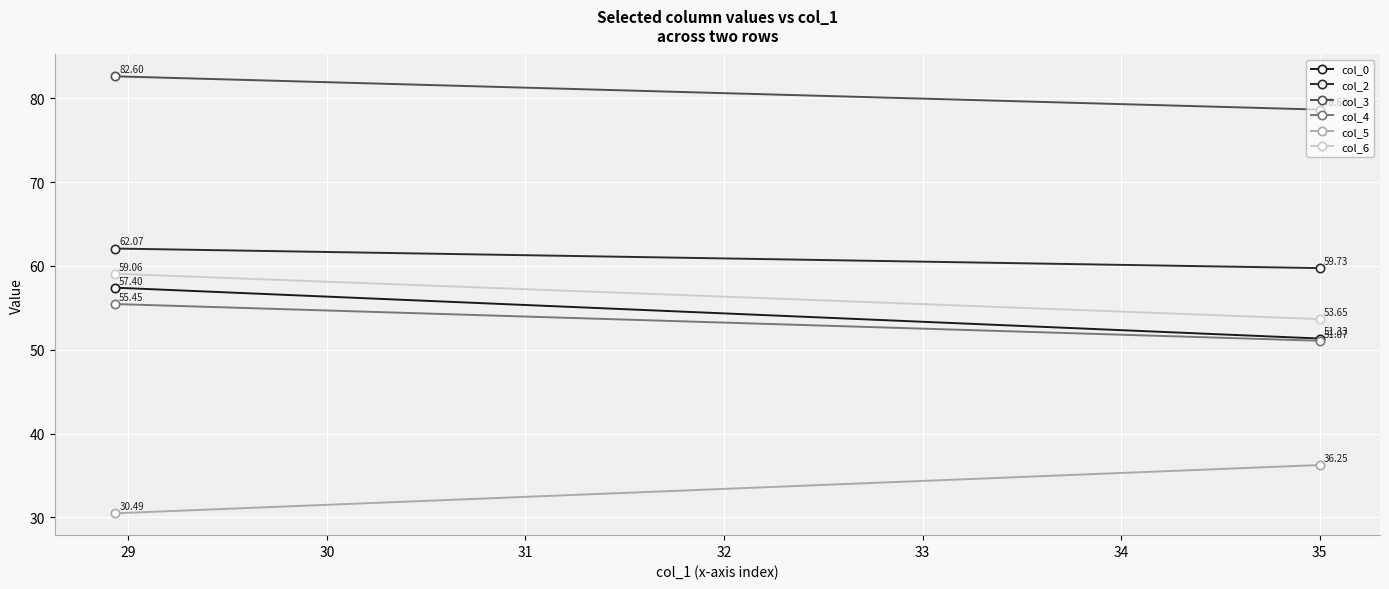

How many series are shown in this chart?

6